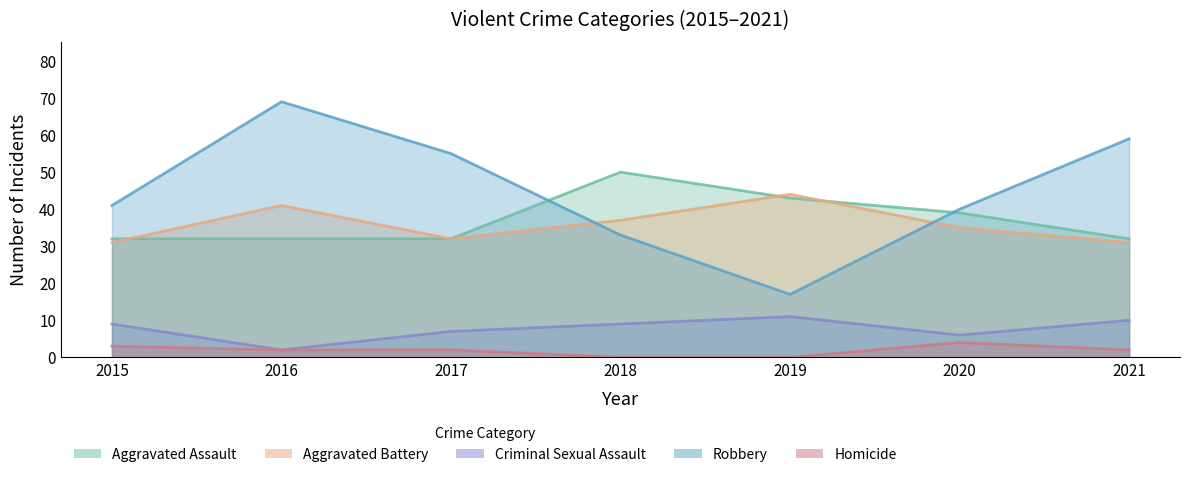

What is the sum of the Criminal Sexual Assault values at 2016 and 2021?

12